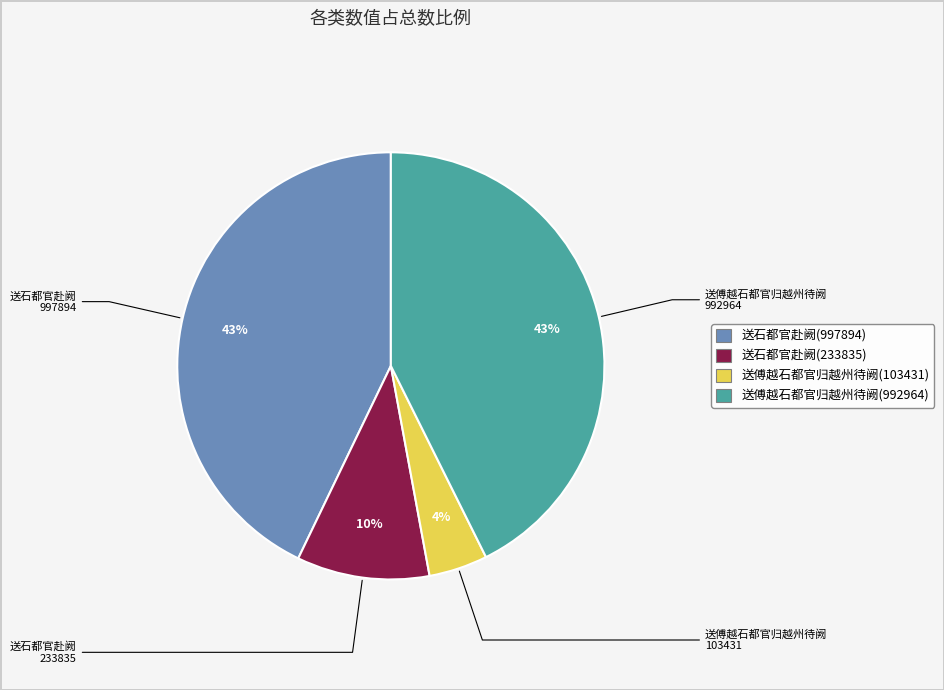

Count the number of slices in the pie.

4